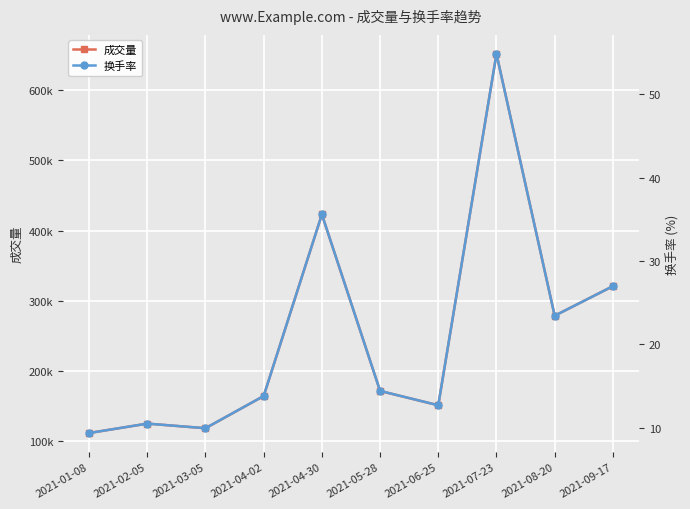

How many values in the 成交量 series exceed 171509?

4